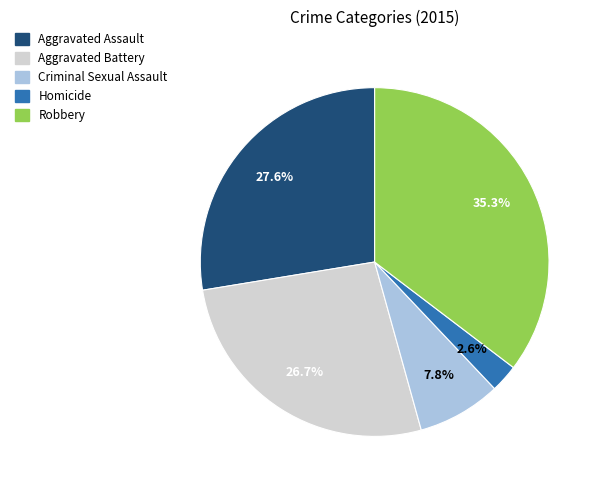

Count the number of slices in the pie.

5